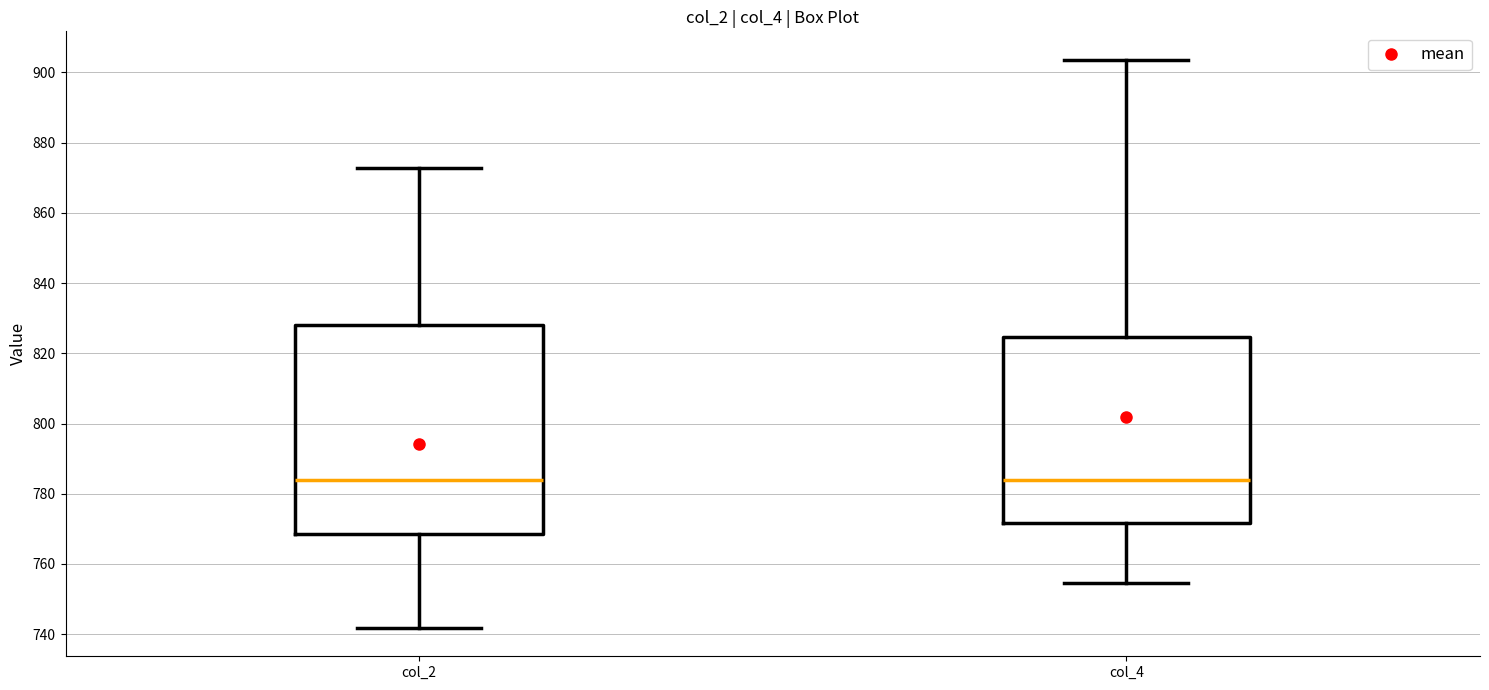

Reading left to right, read every box against the y-axis: the position of its median line, the range the box covers, and the ends of its whiskers. The values are not printed on the chart, so give them approximately, as read against the axis.

col_2: median 784, box 768 to 828, whiskers 742 to 872
col_4: median 784, box 772 to 824, whiskers 754 to 904